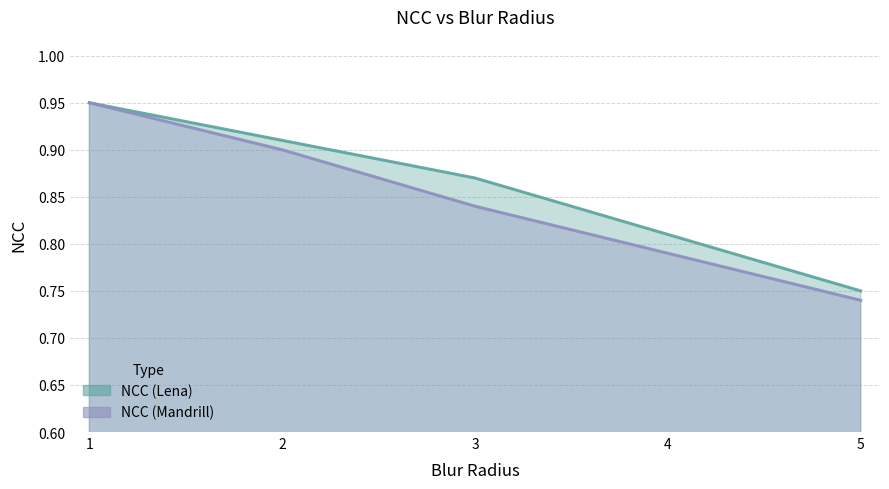

At how many categories does at least one series exceed 0?

5